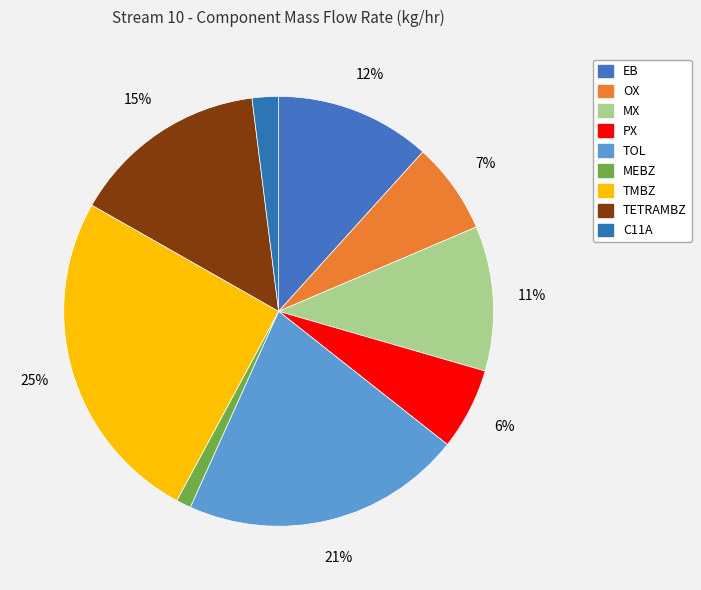

To the nearest percent, what portion does C11A represent?

2%